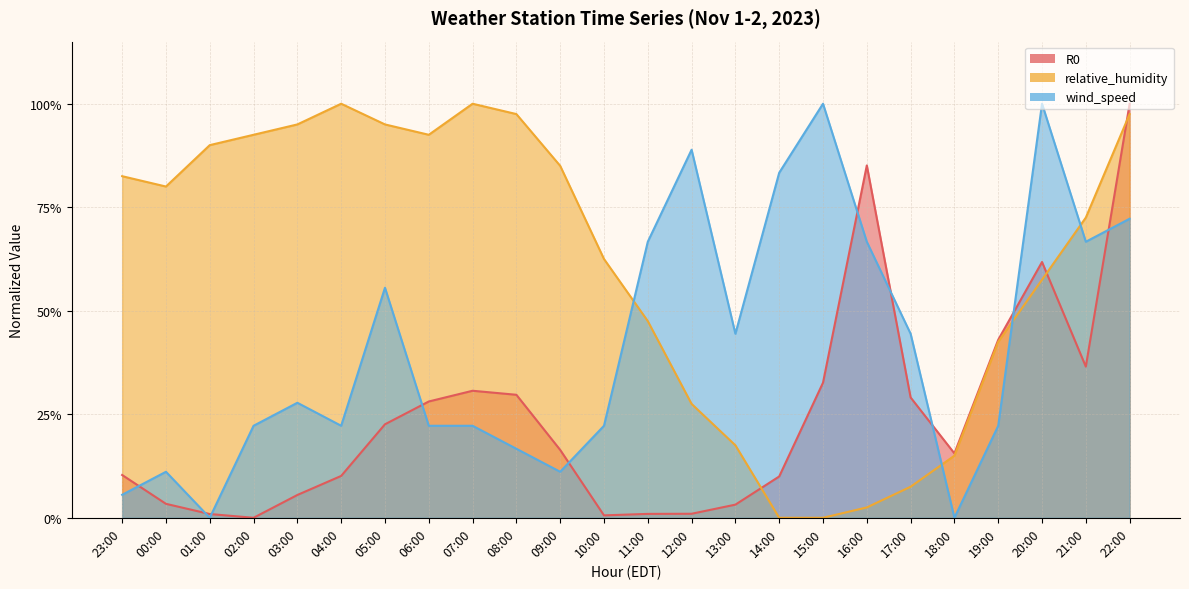

Reading right to left, extract all data points from this chart.

R0: 1.0	0.4	0.6	0.4	0.2	0.3	0.9	0.3	0.1	0.0	0.0	0.0	0.0	0.2	0.3	0.3	0.3	0.2	0.1	0.1	0.0	0.0	0.0	0.1
relative_humidity: 1.0	0.7	0.6	0.4	0.1	0.1	0.0	0.0	0.0	0.2	0.3	0.5	0.6	0.8	1.0	1.0	0.9	0.9	1.0	0.9	0.9	0.9	0.8	0.8
wind_speed: 0.7	0.7	1.0	0.2	0.0	0.4	0.7	1.0	0.8	0.4	0.9	0.7	0.2	0.1	0.2	0.2	0.2	0.6	0.2	0.3	0.2	0.0	0.1	0.1